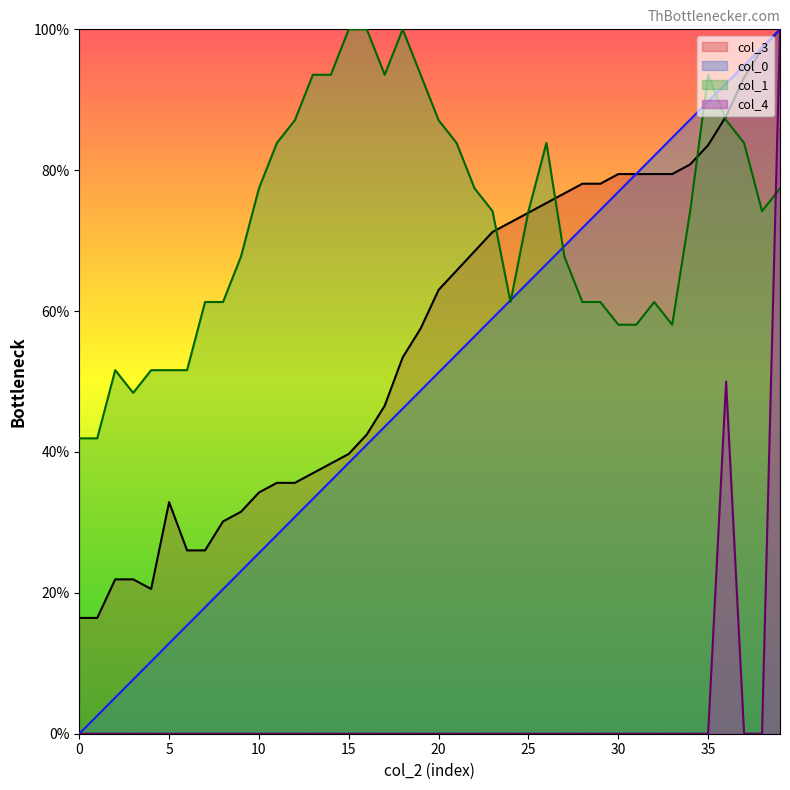

Which series has the widest spread of values?

col_0